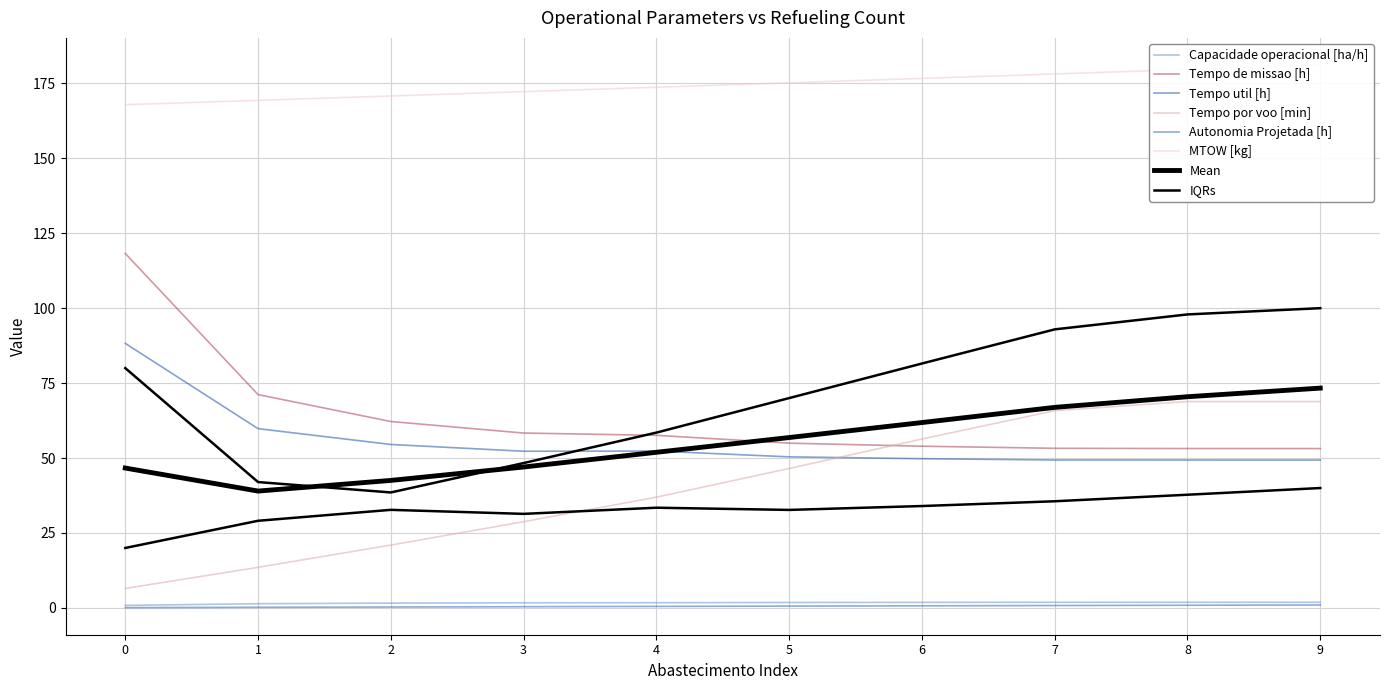

What is the difference between the Tempo por voo [min] values at 8 and 1?

55.3